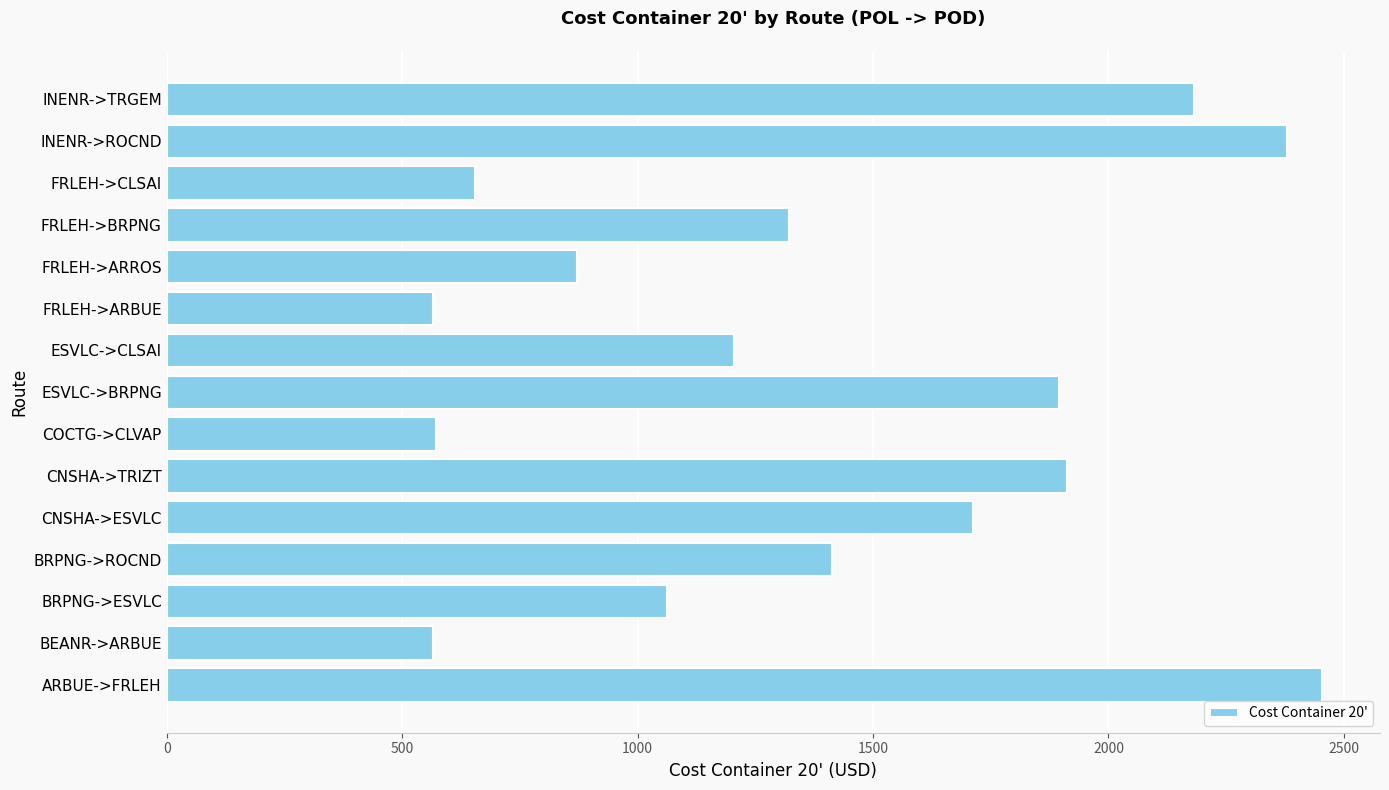

What is the difference between the maximum and second lowest values?

1889